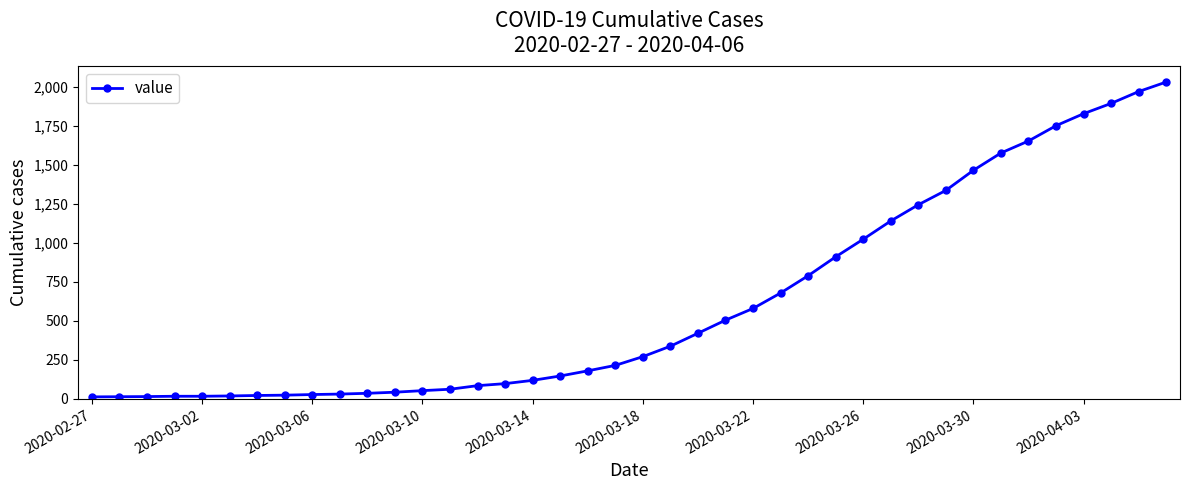

What is the difference between the maximum and second lowest values?

2018